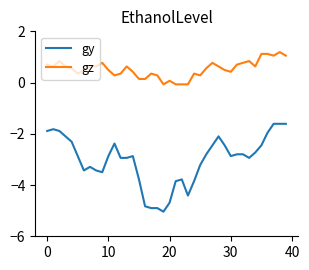

What is the sum of all gz values?

21.1